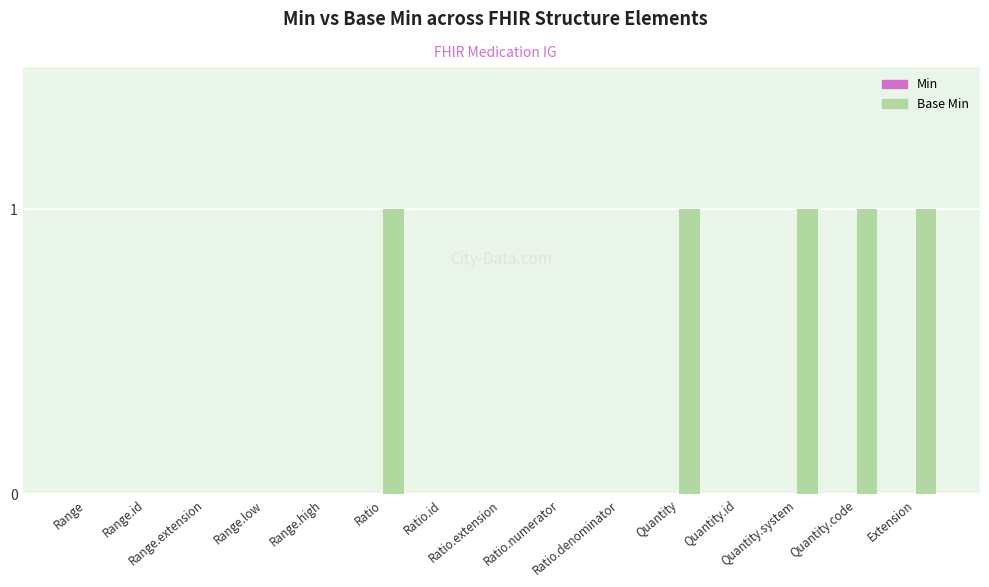

What is the sum of all values?

5